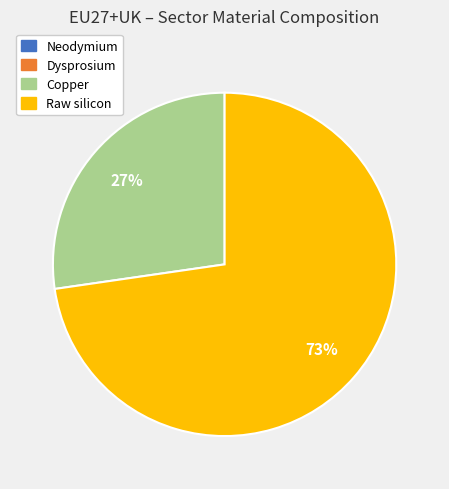

To the nearest percent, what is the average slice percentage?

25%